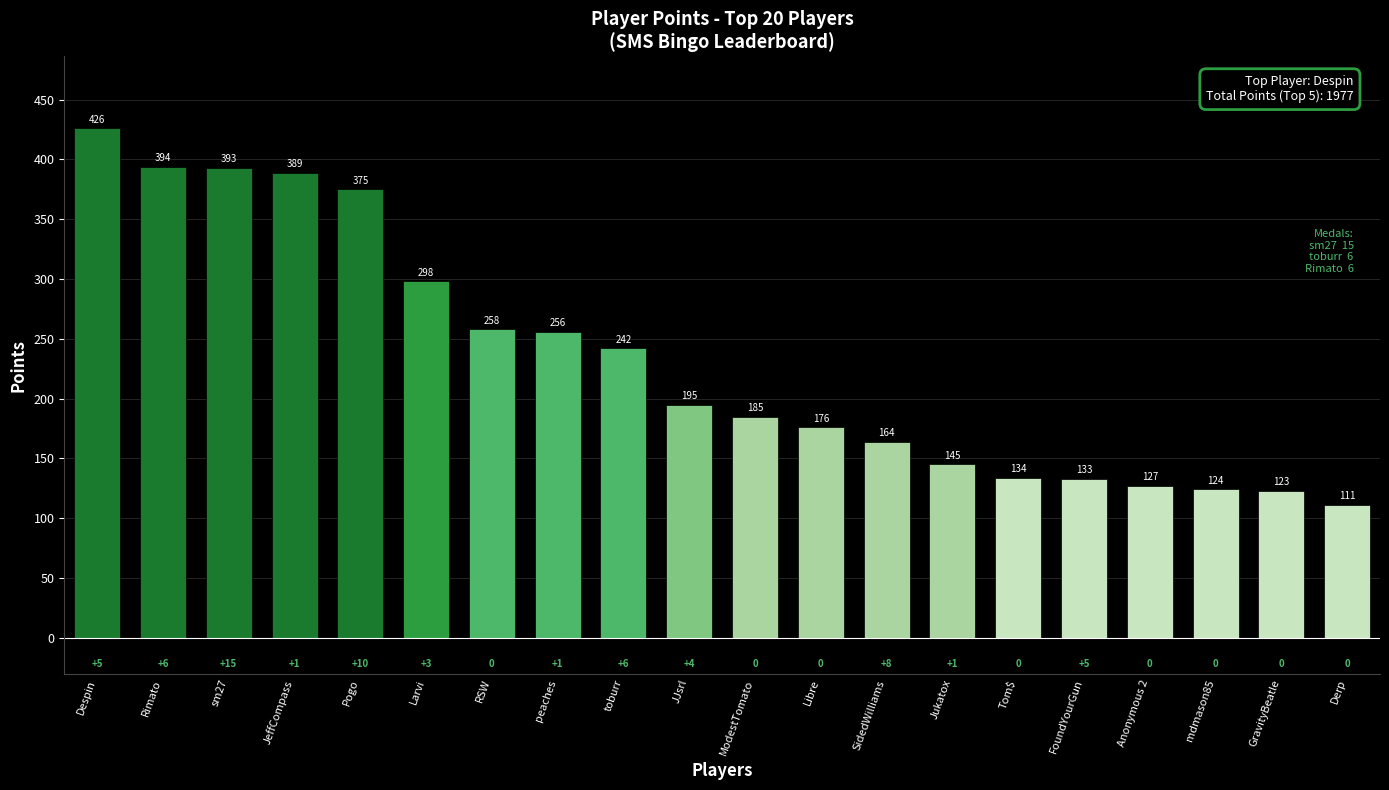

What is the average value?

232